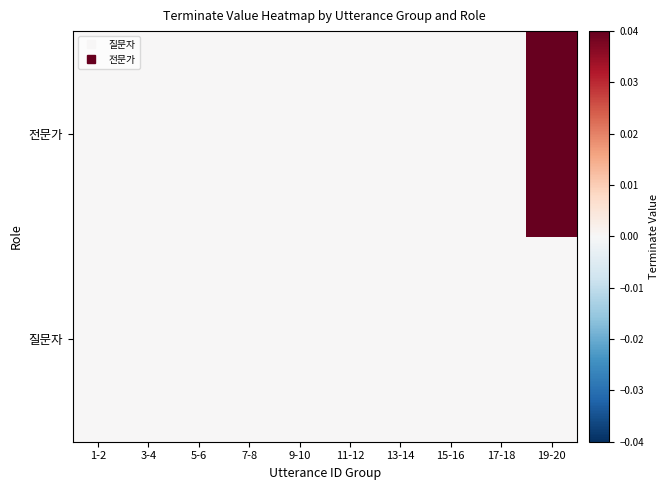

Between 7-8 and 19-20, which is larger?

7-8